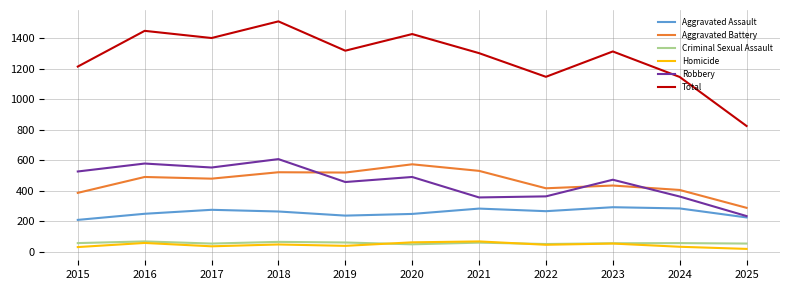

Where does the Aggravated Assault series first go above 265?

2017